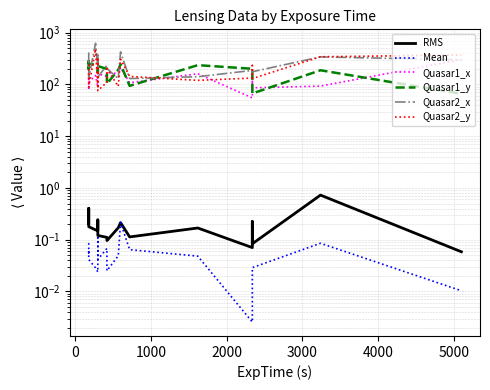

Which series has the widest spread of values?

Quasar2_x